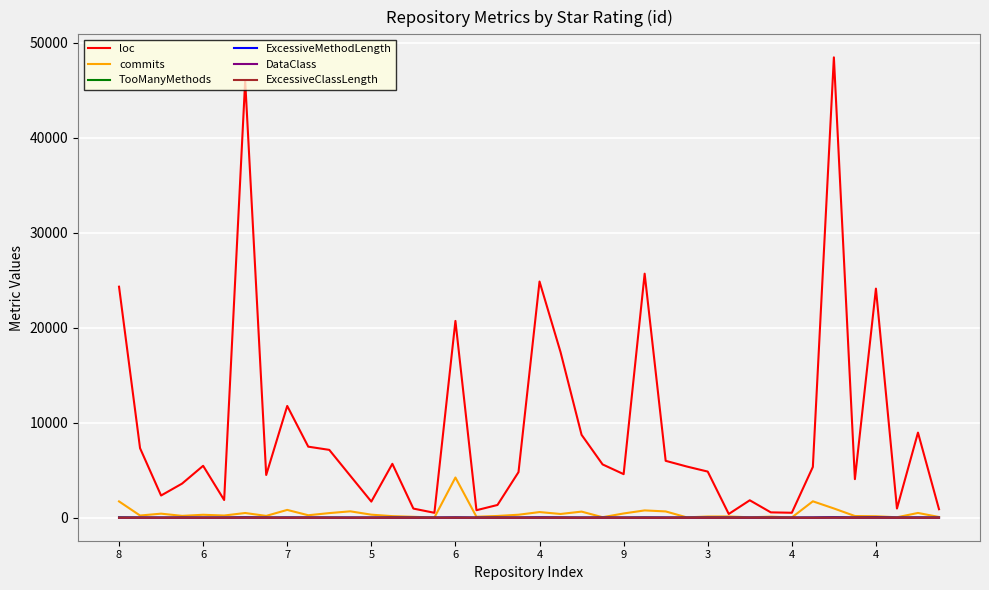

Which series has the largest total across all categories?

loc